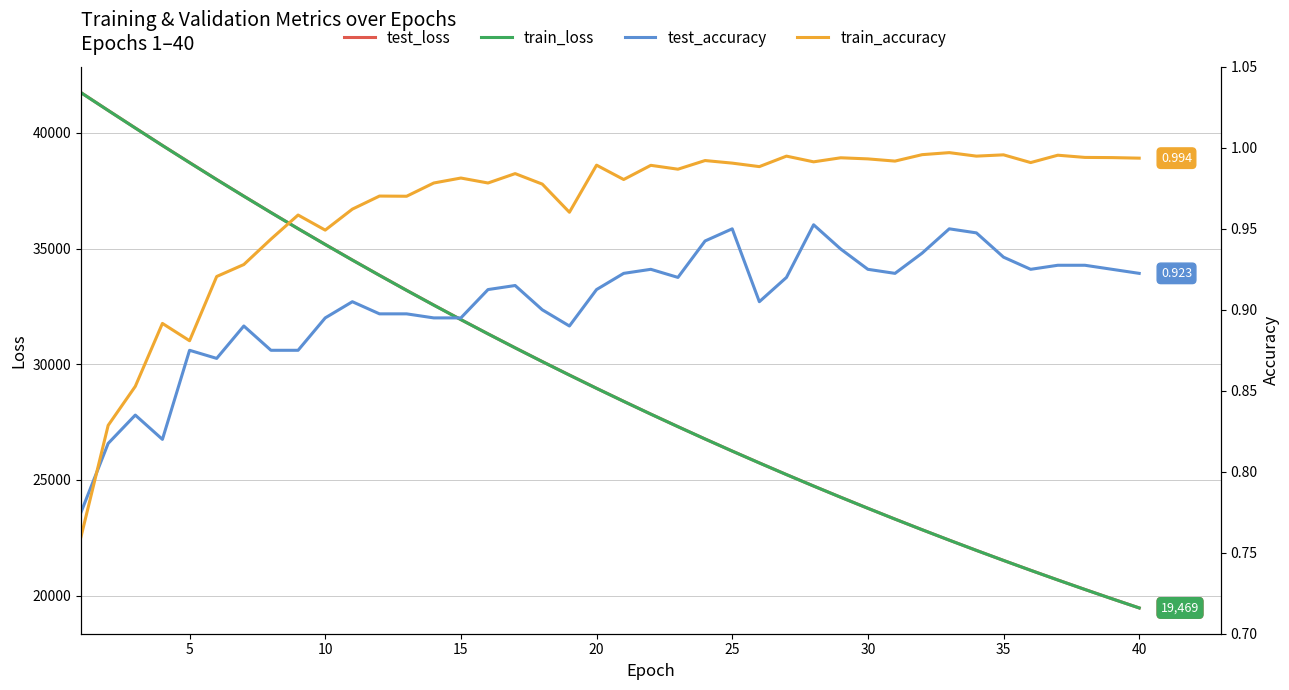

What is the difference between the test_loss values at 10 and 19?

5545.3